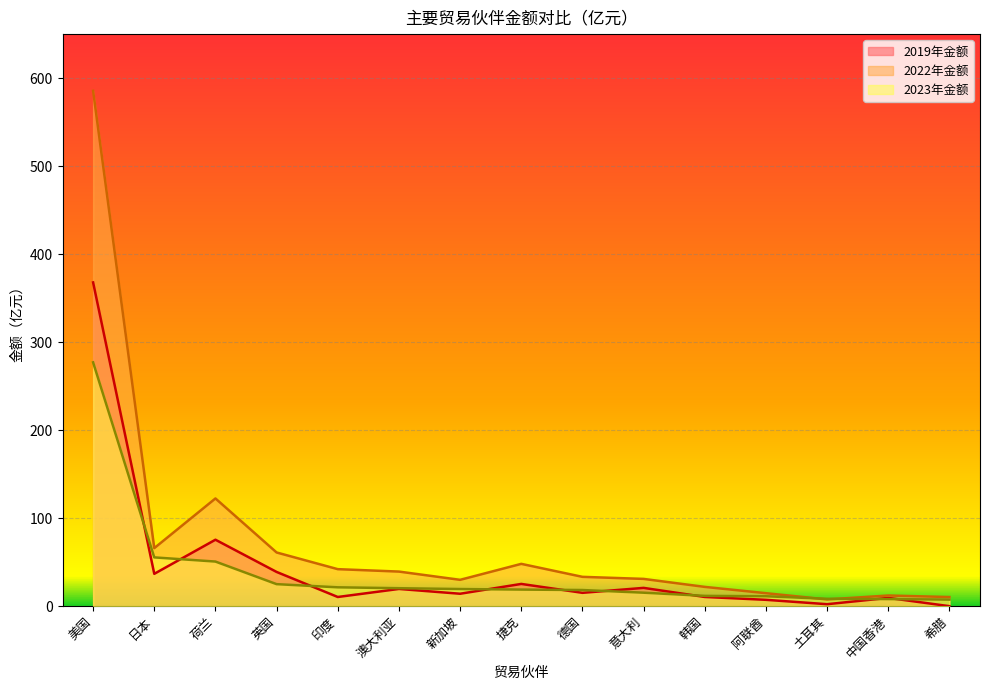

At how many categories does at least one series exceed 119?

2